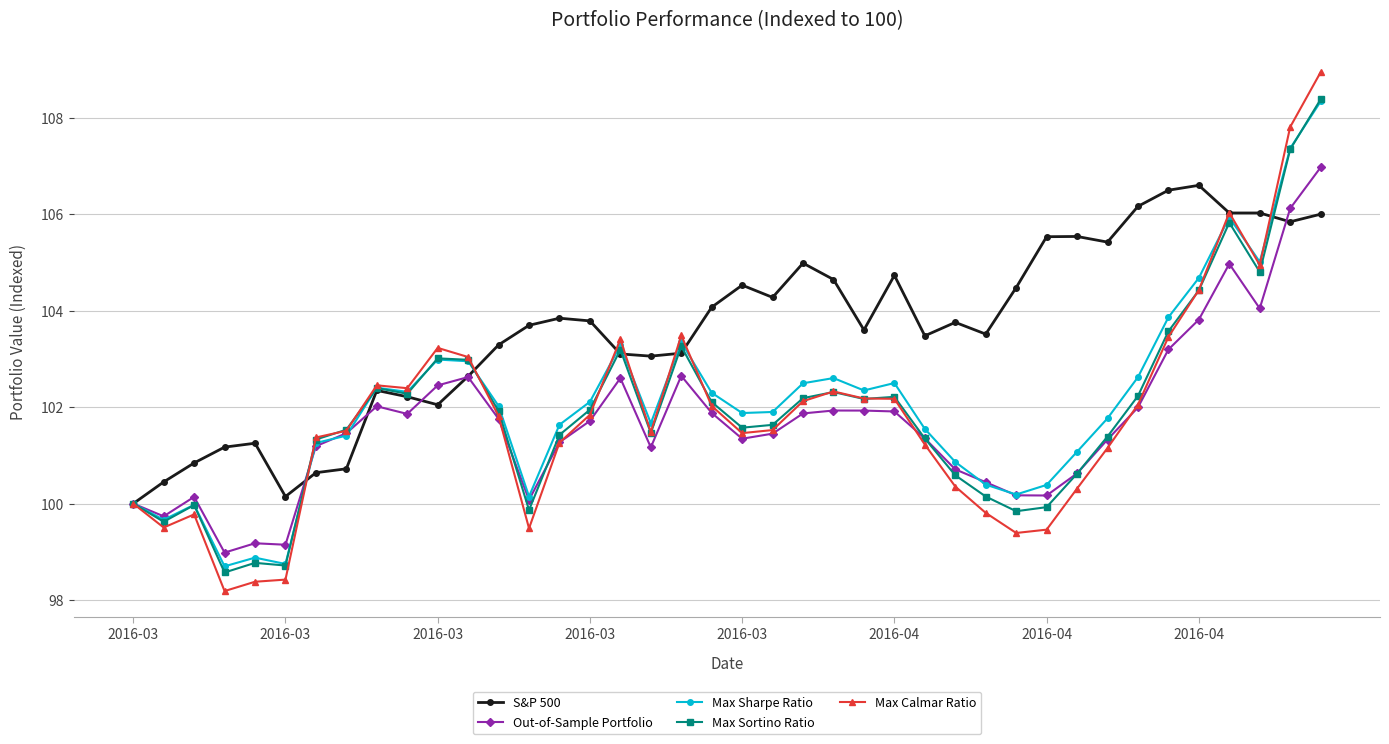

True or false: Max Sortino Ratio has more than 1 interior local peaks.

True